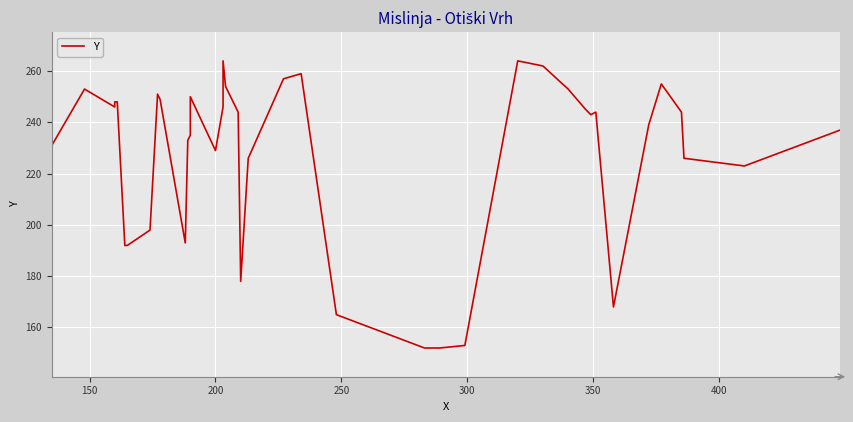

Where is the first local maximum?

150